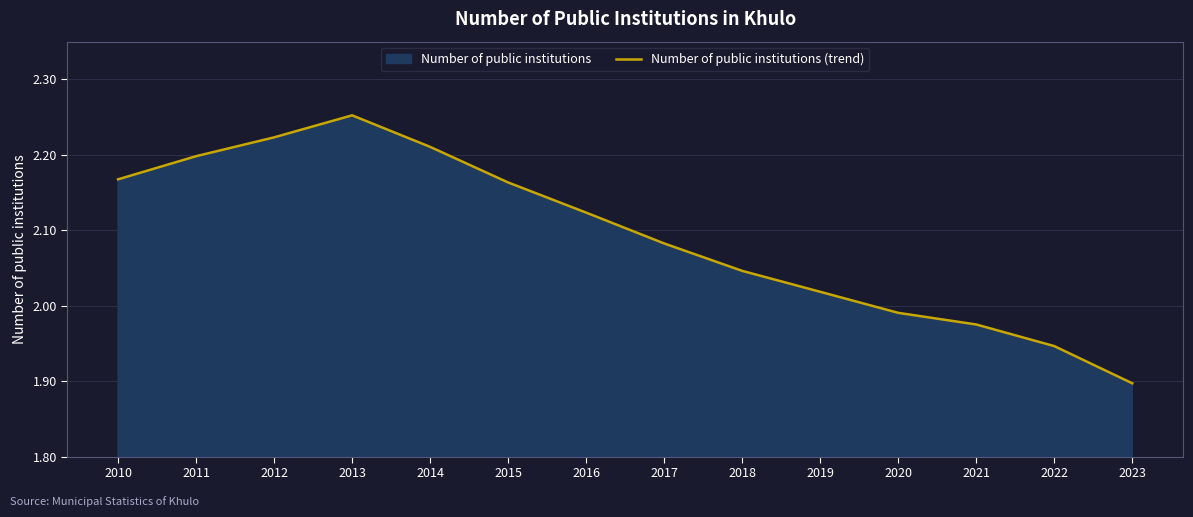

At which category does the data reach its first local peak?

2013